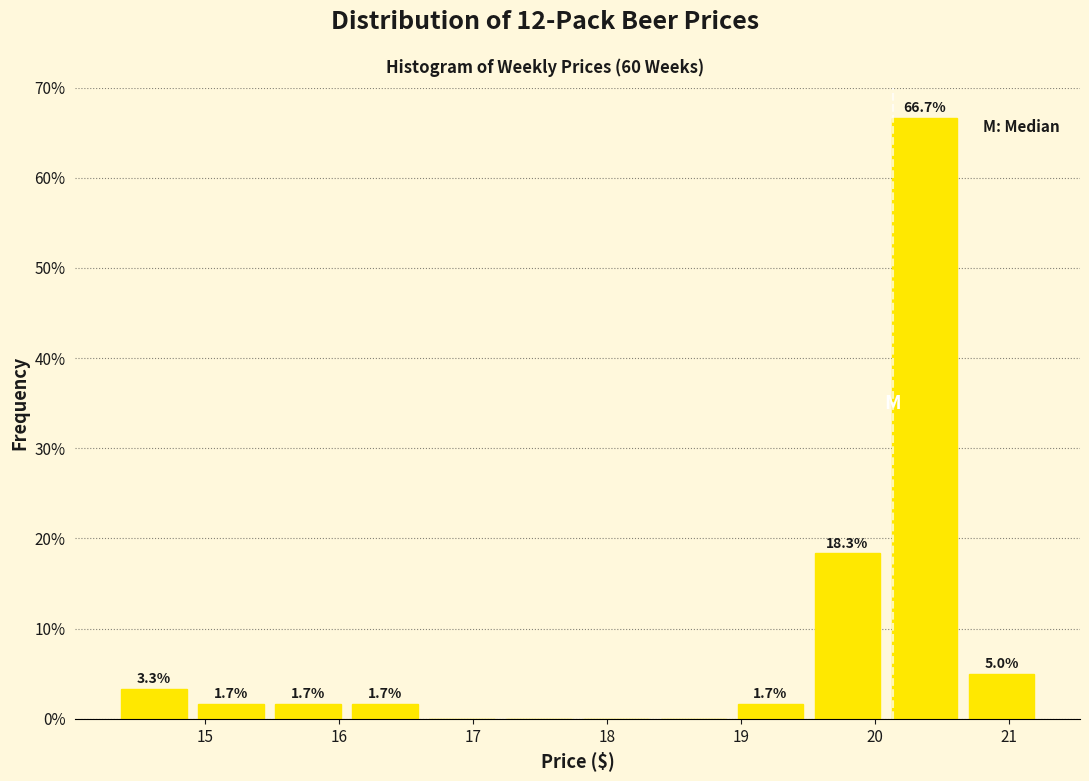

Over which range of the x-axis is the bar tallest?

20.1 to 20.7